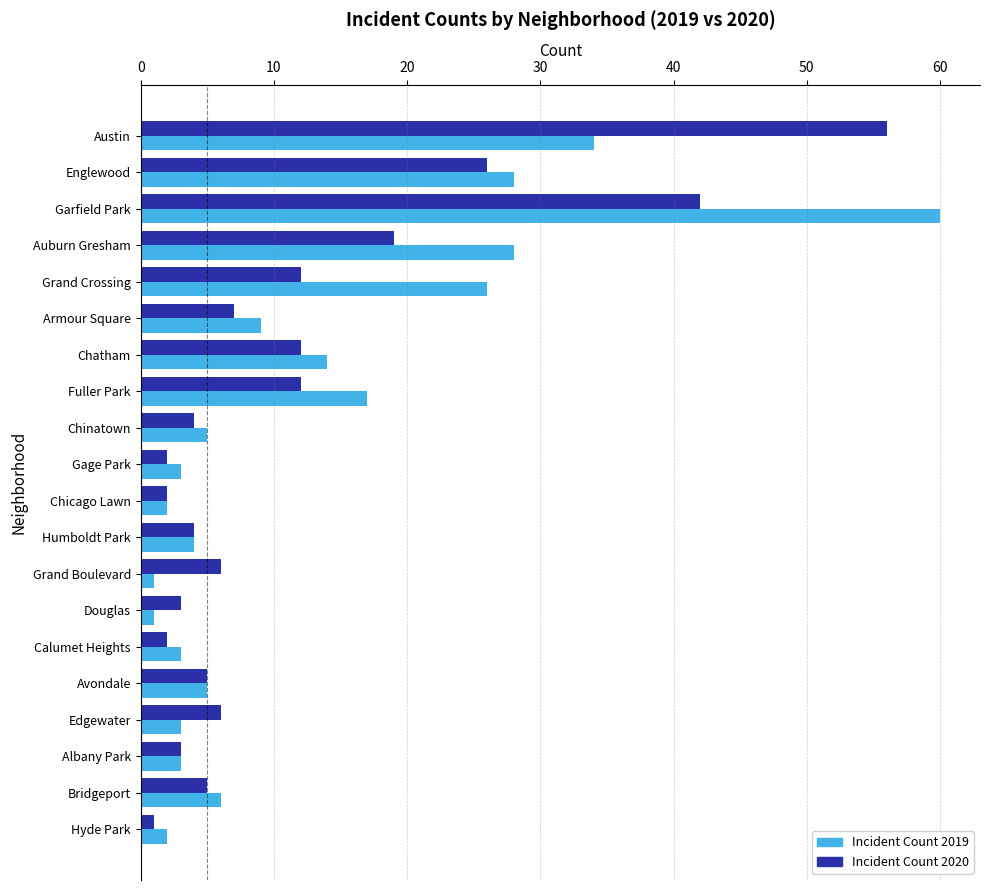

What is the spread (max minus min) of values at Auburn Gresham?

9